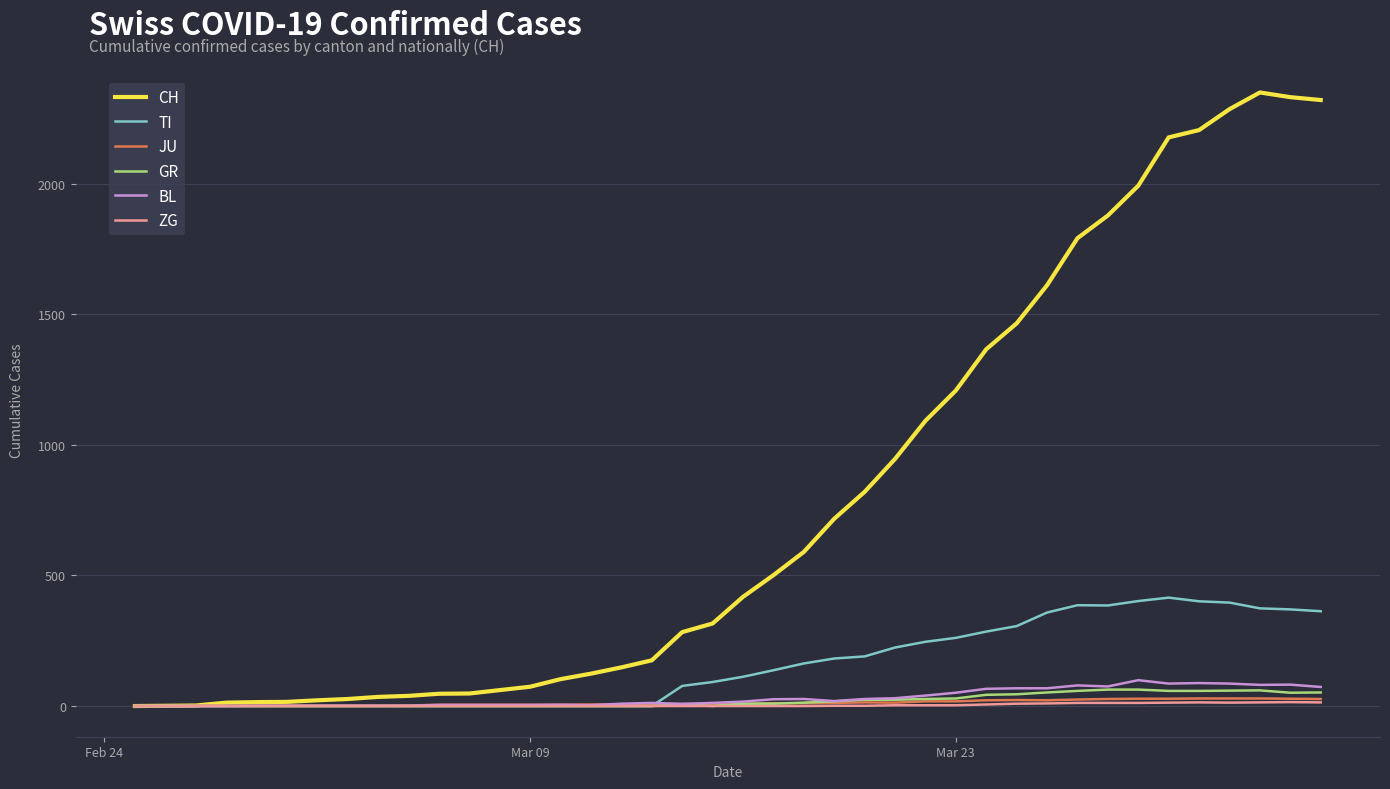

Which series has the largest total across all categories?

CH